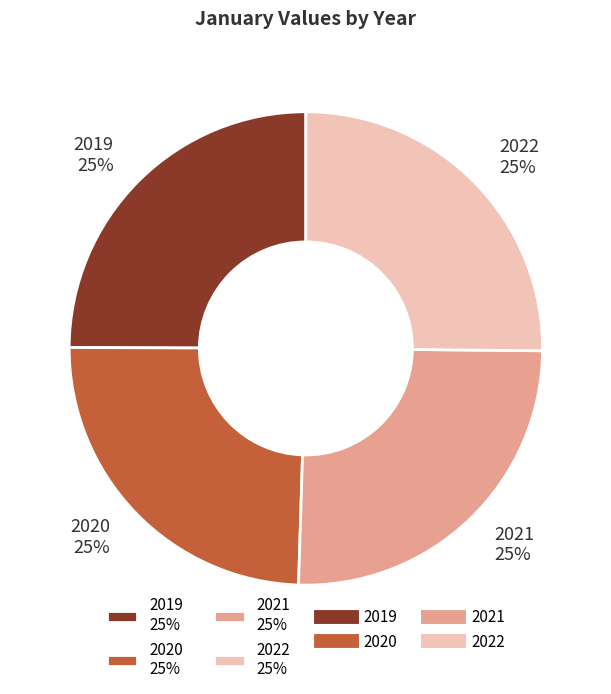

The 2020 25% slice represents 20% of the pie. True or false?

False